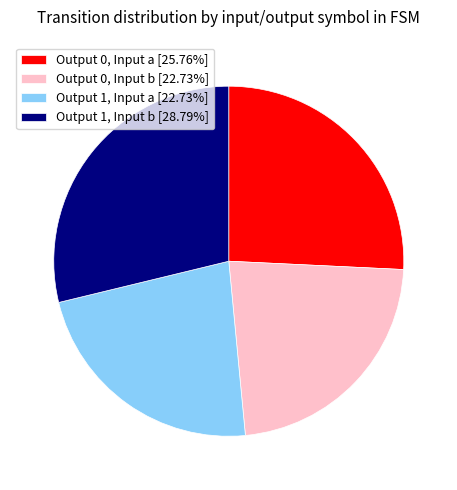

Is the sum of Output 1, Input a [22.73%] and Output 0, Input b [22.73%] greater than half?

No